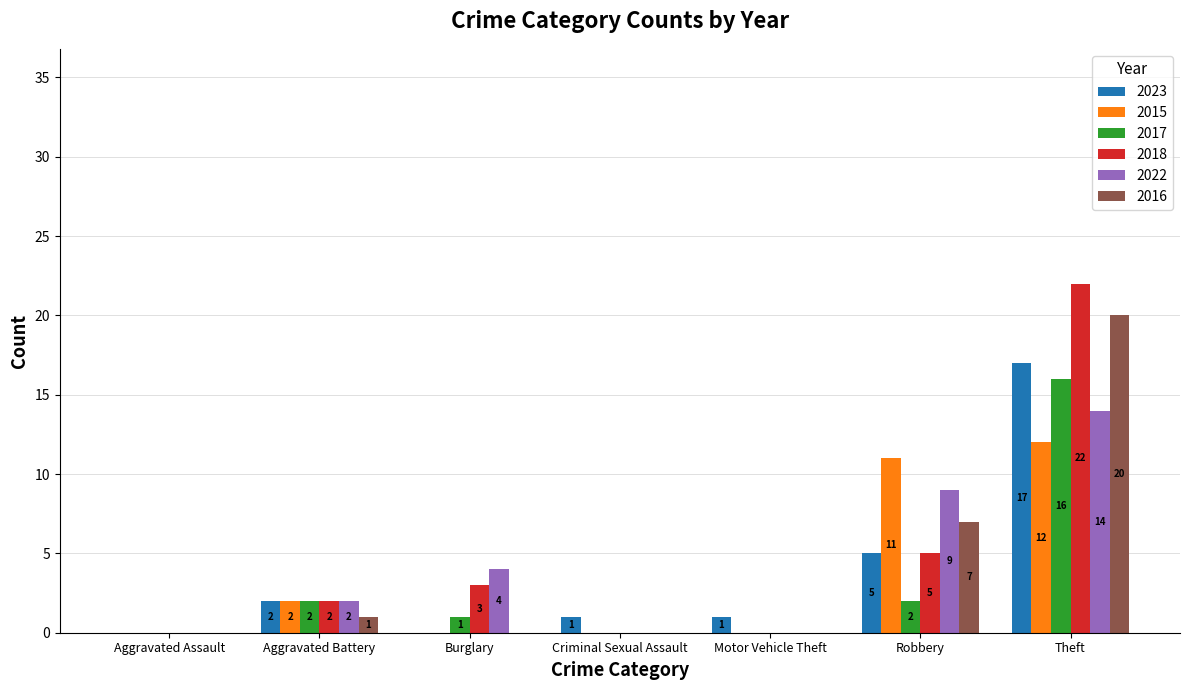

What is the total value across all series at Robbery?

39